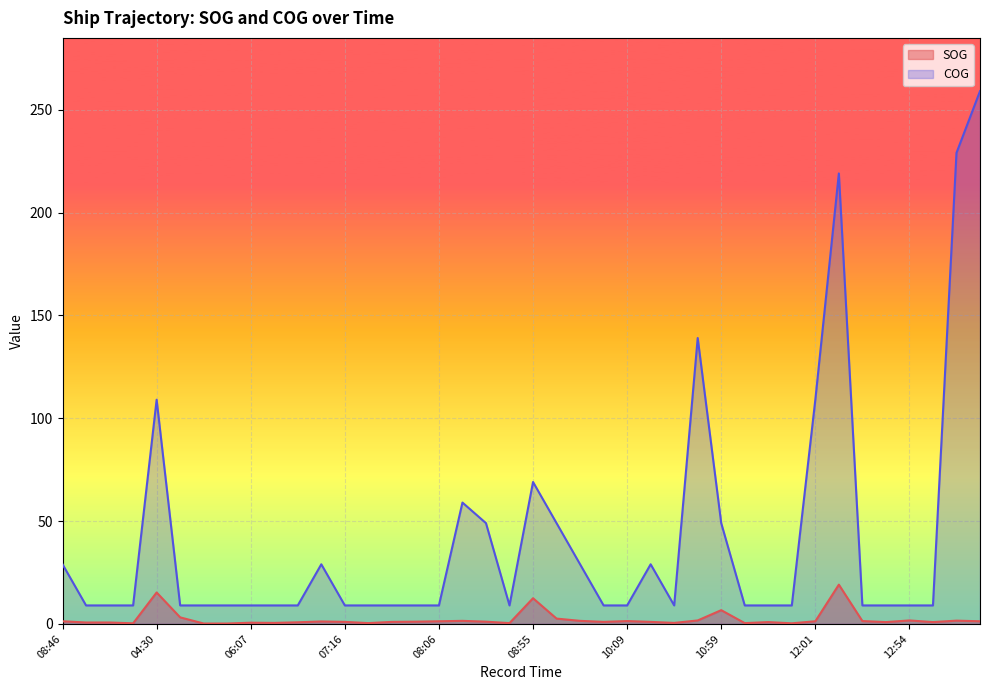

List the series in order of their overall mean, highest first.

COG, SOG